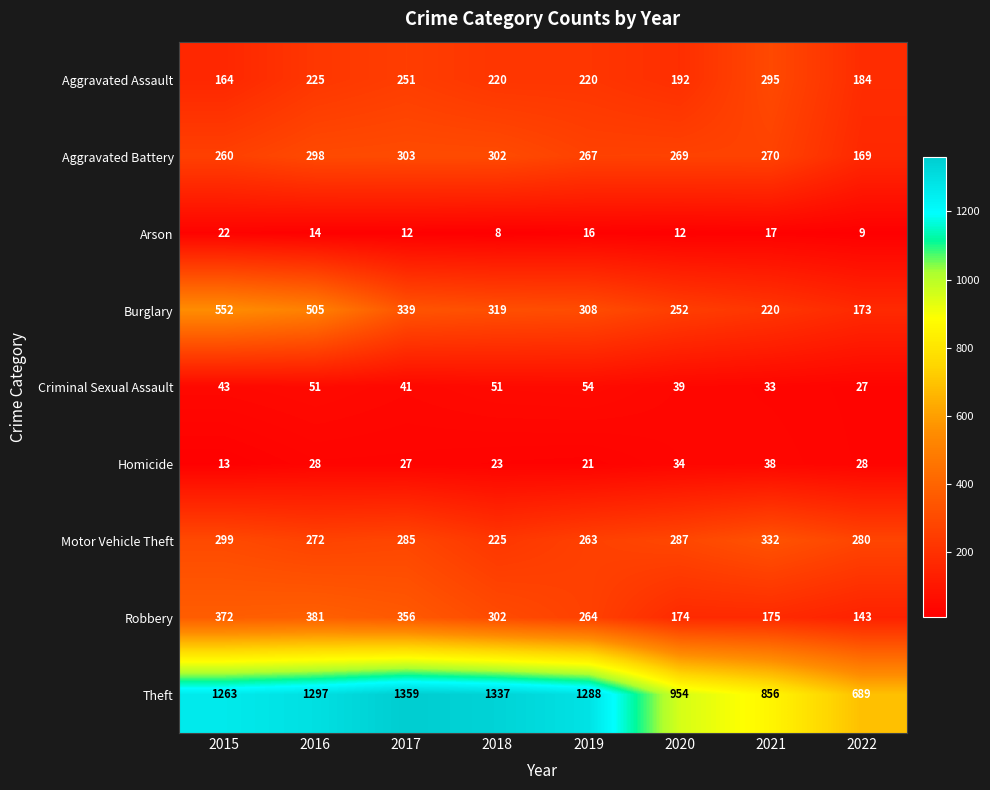

Rank the series at 2022 from highest to lowest value.

Theft, Motor Vehicle Theft, Aggravated Assault, Burglary, Aggravated Battery, Robbery, Homicide, Criminal Sexual Assault, Arson